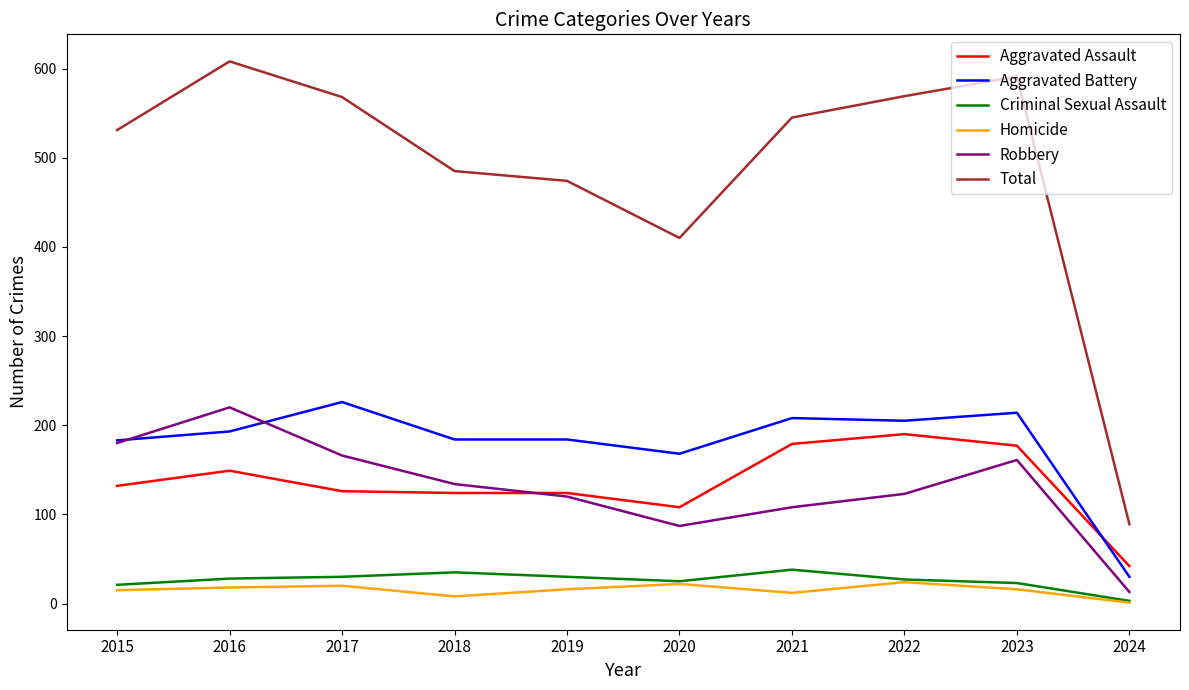

The value of Aggravated Battery at 2015 is 183. True or false?

True